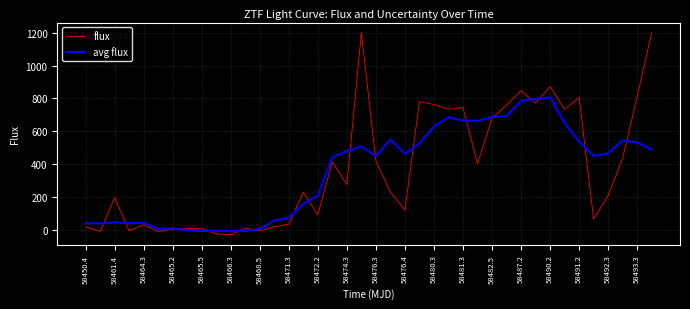

Which series has the widest spread of values?

flux